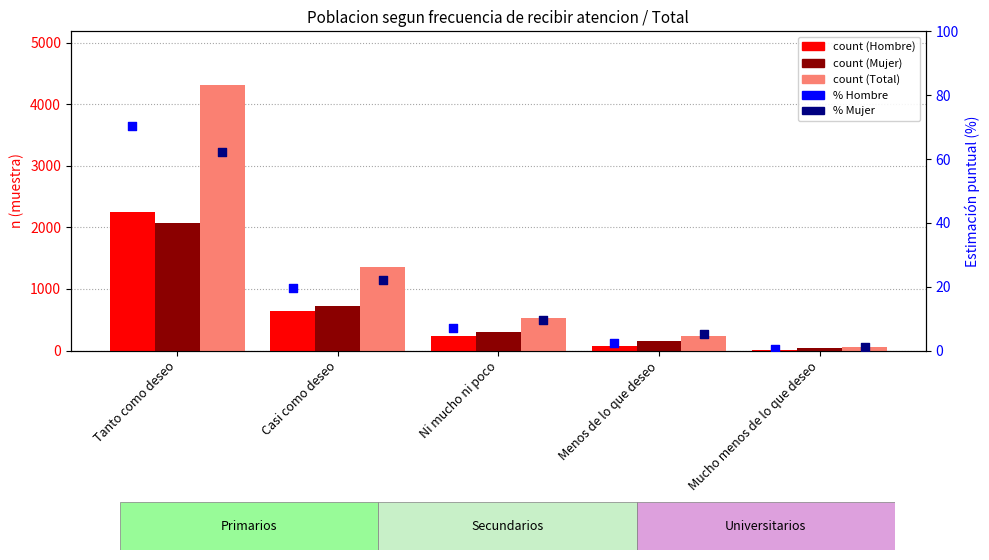

Which series reaches the minimum Y coordinate?

% Hombre